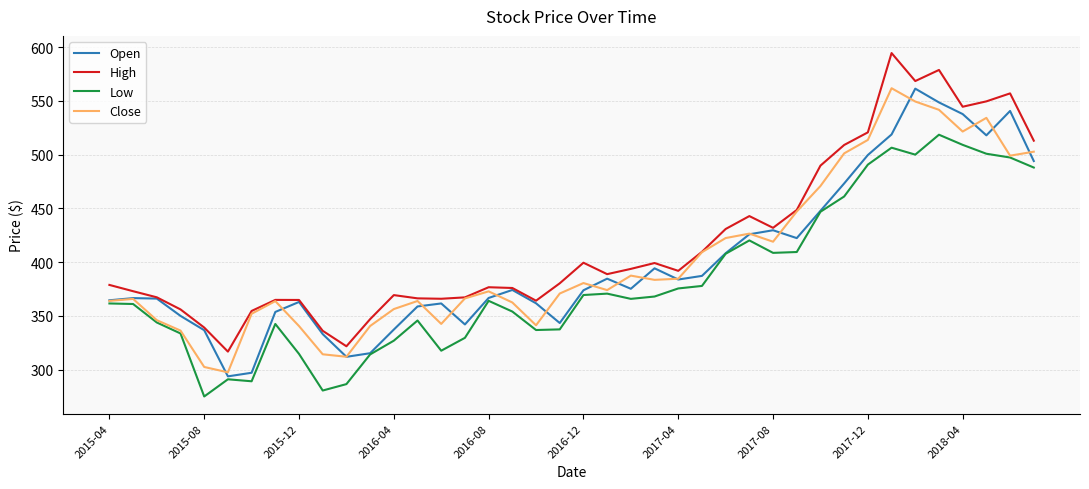

What is the smallest value displayed?

275.0